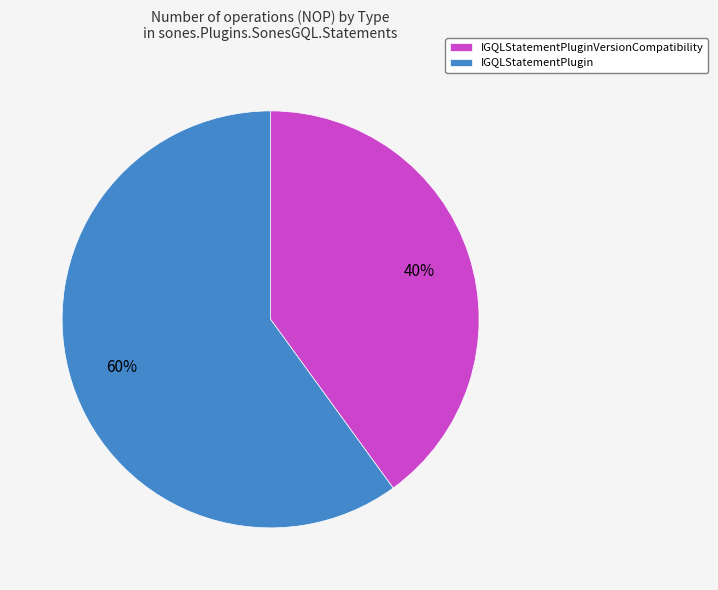

To the nearest percent, what portion does IGQLStatementPluginVersionCompatibility represent?

40%